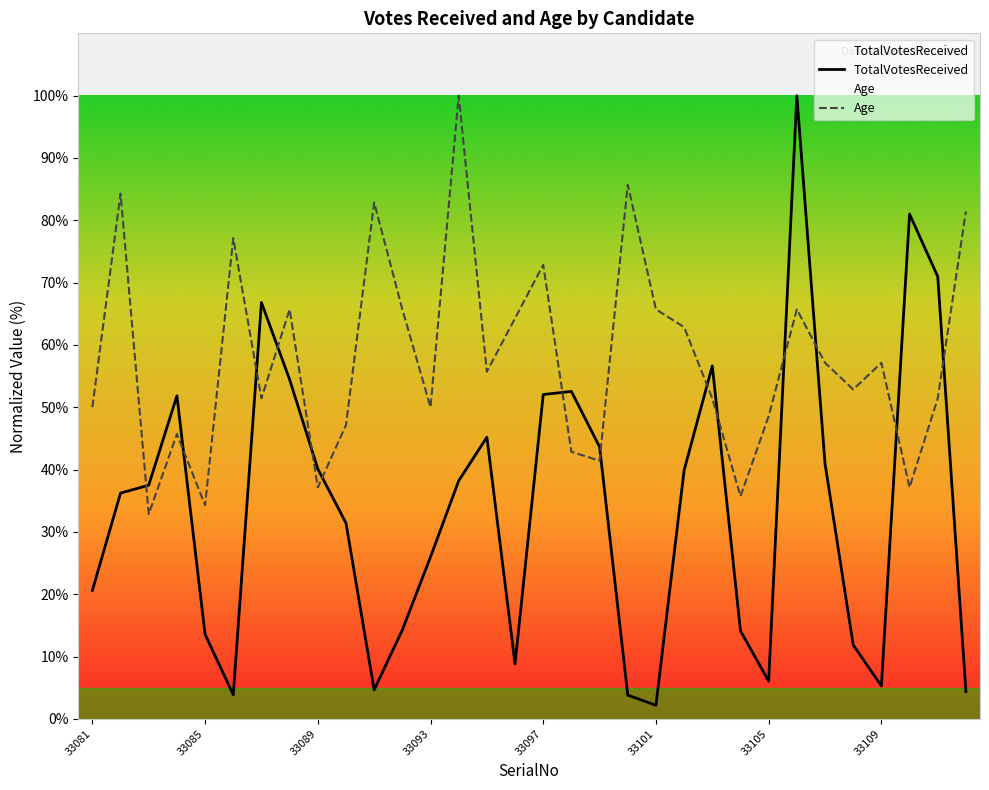

Rank the series by their average value, from highest to lowest.

Age, TotalVotesReceived